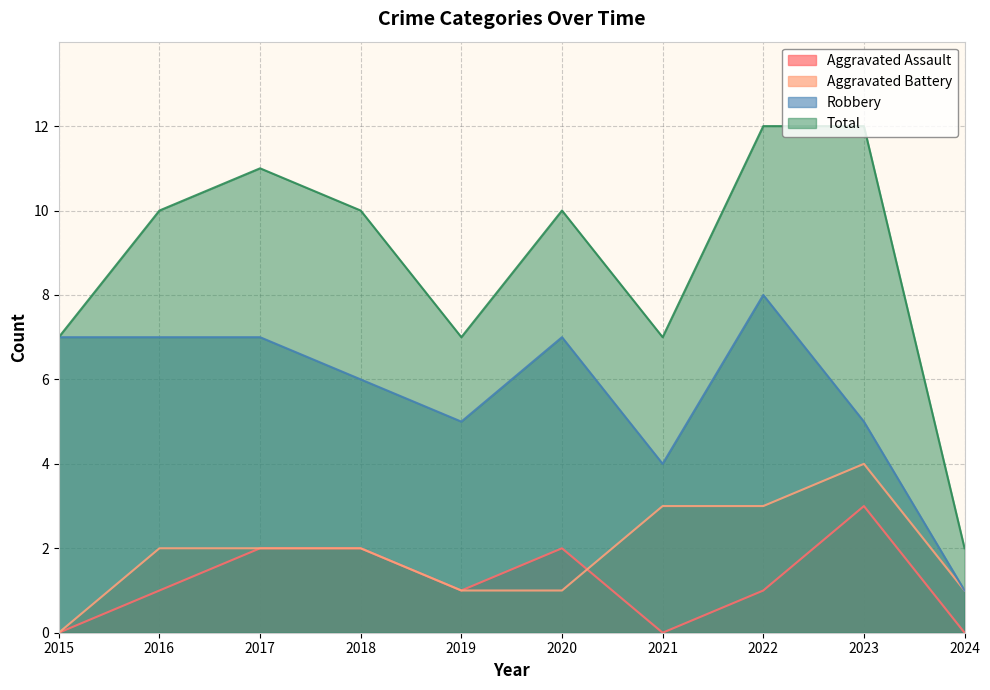

Between 2016 and 2018, which is larger?

2018